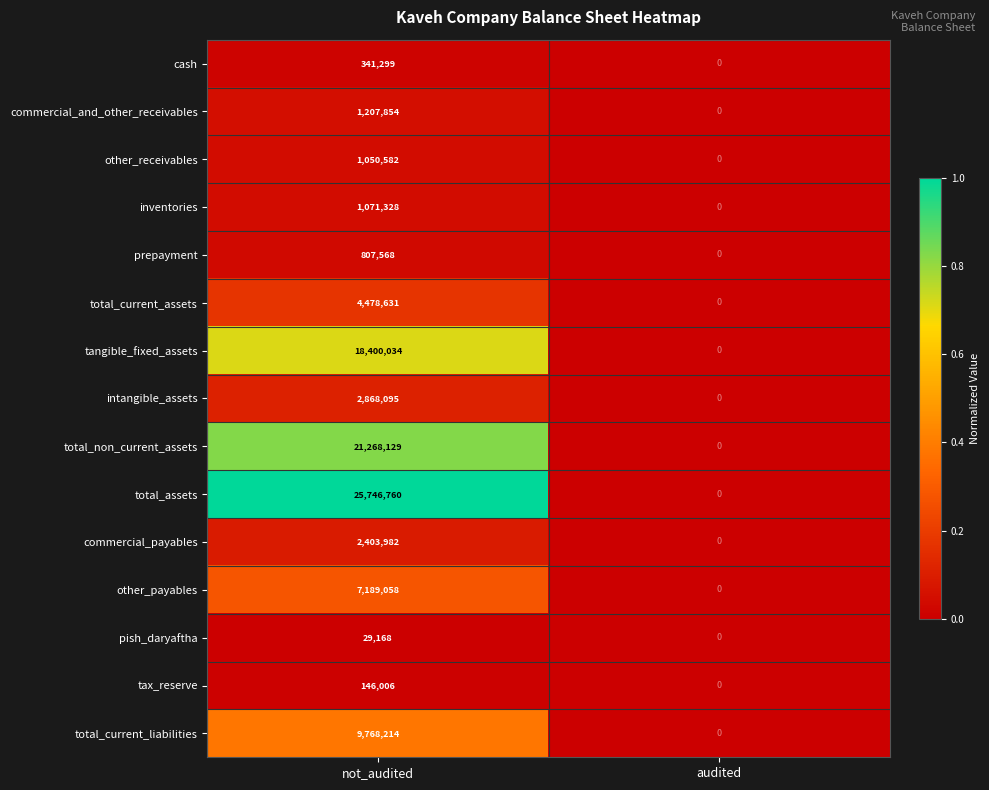

Which series changed the most between not_audited and audited?

total_assets